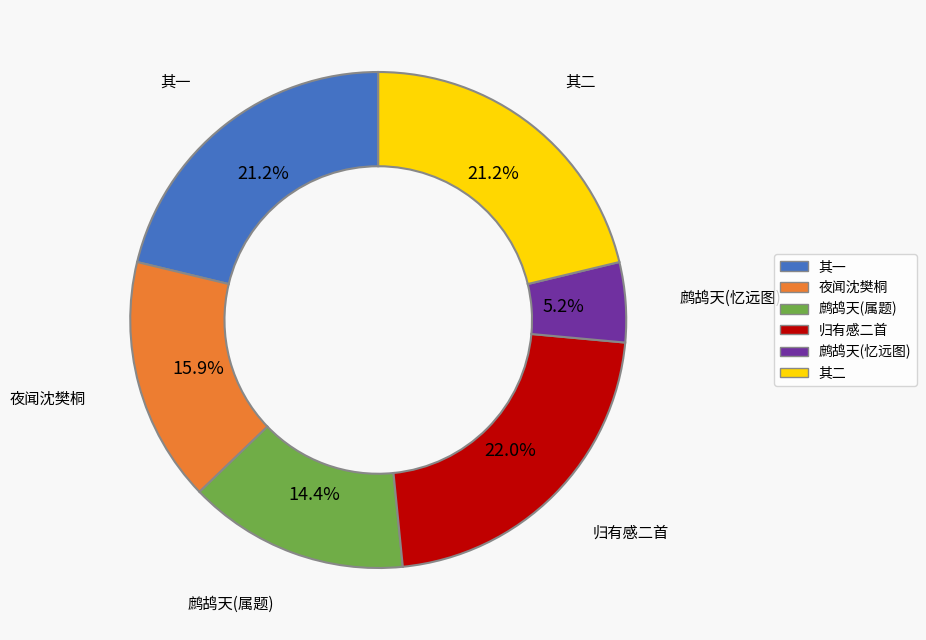

Does any single category account for the majority?

No